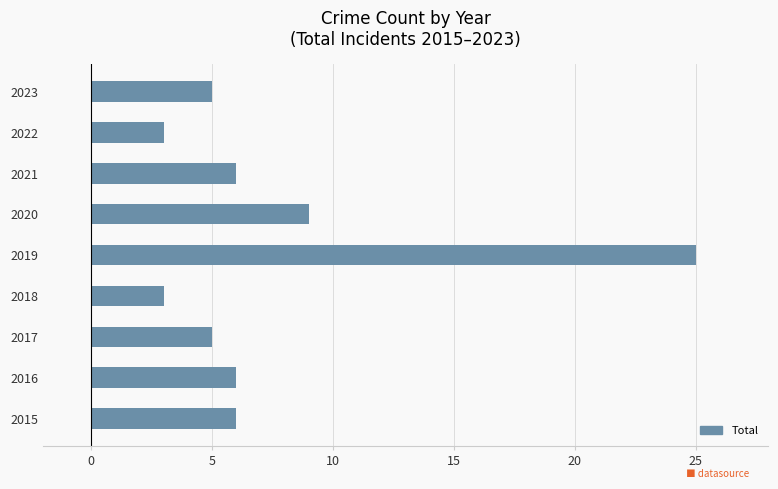

Which has a higher value, 2019 or 2020?

2019